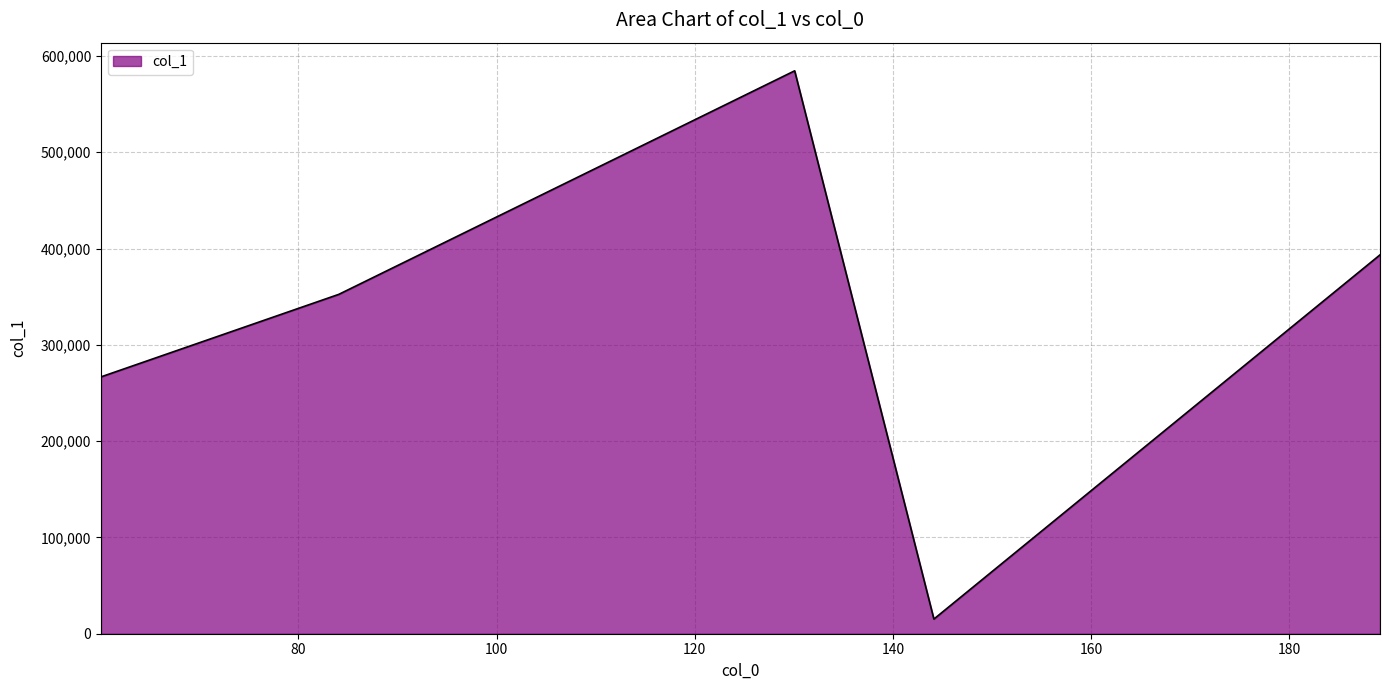

What is the average value?

322474.9